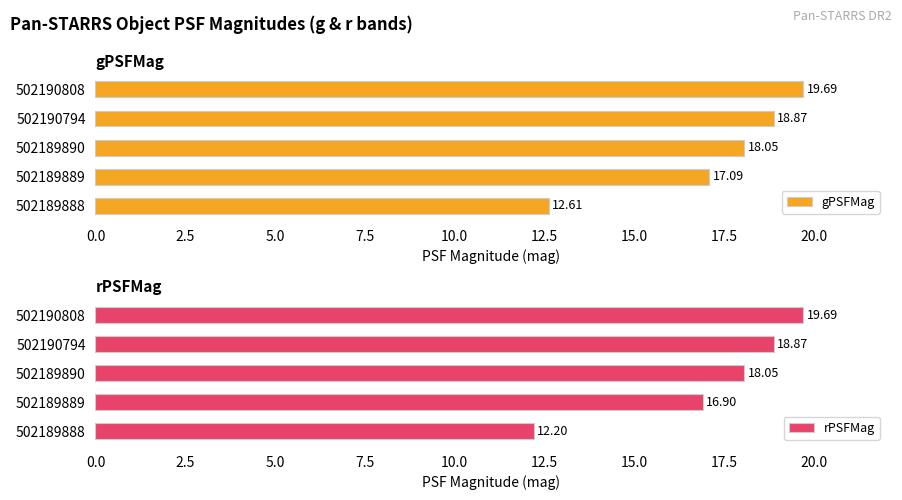

List the labels in order of gPSFMag value, smallest first.

502189888, 502189889, 502189890, 502190794, 502190808